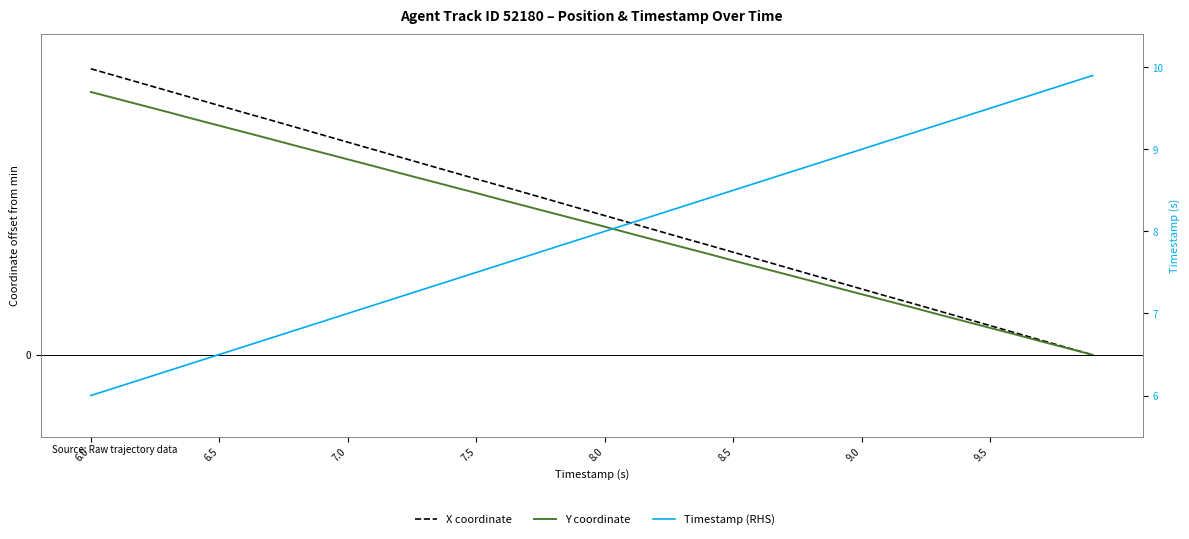

What is the maximum value shown in the chart?

17.5